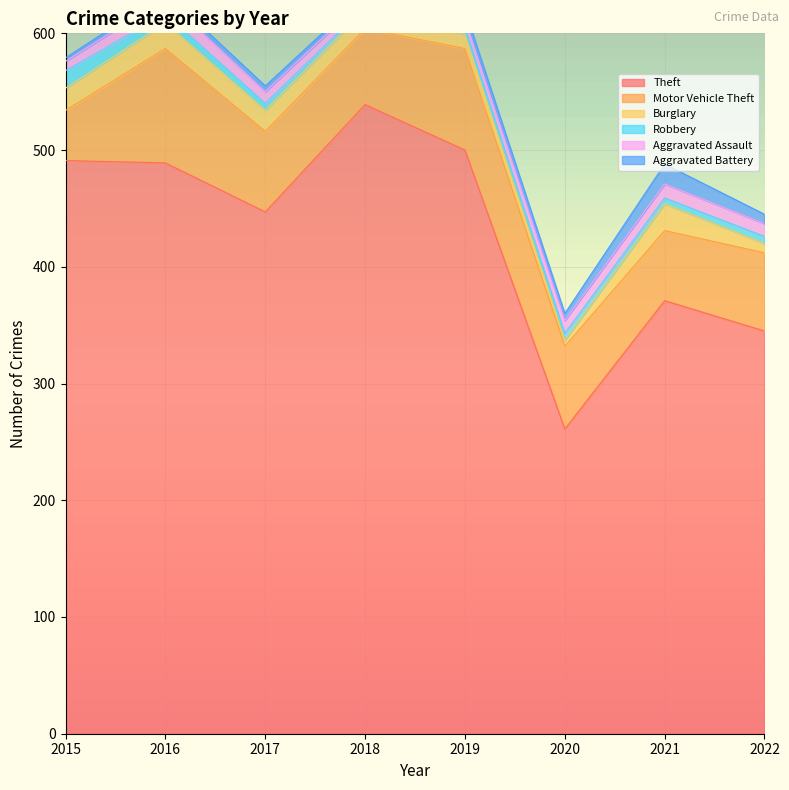

What is the sum of all Motor Vehicle Theft values?

560